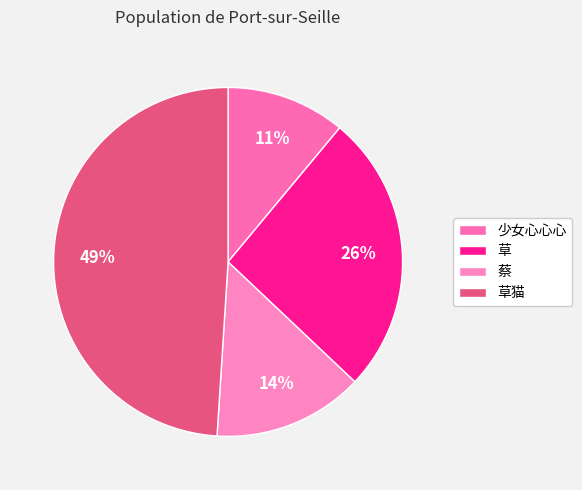

Approximately how many times larger is the value at 草猫 compared to 草?

1.9